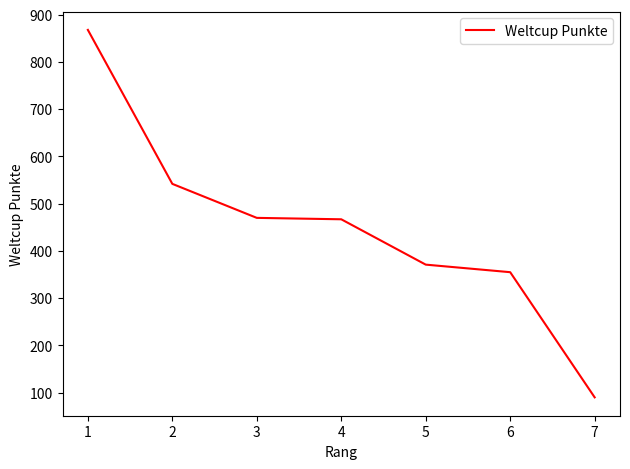

What is the difference between the maximum and minimum values?

778